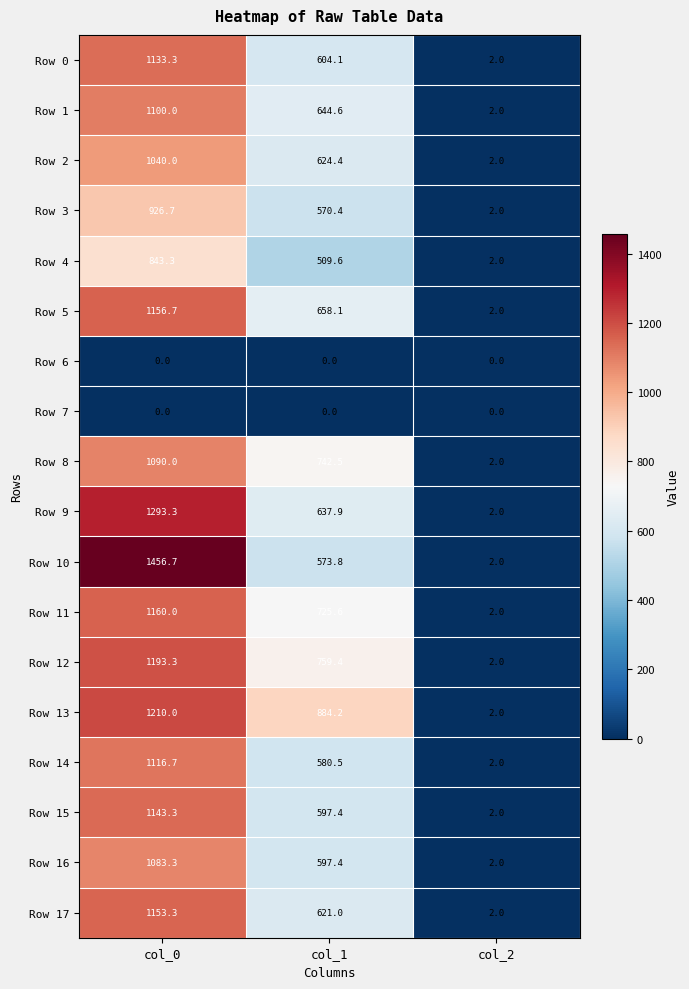

Which series has the widest spread of values?

Row 10